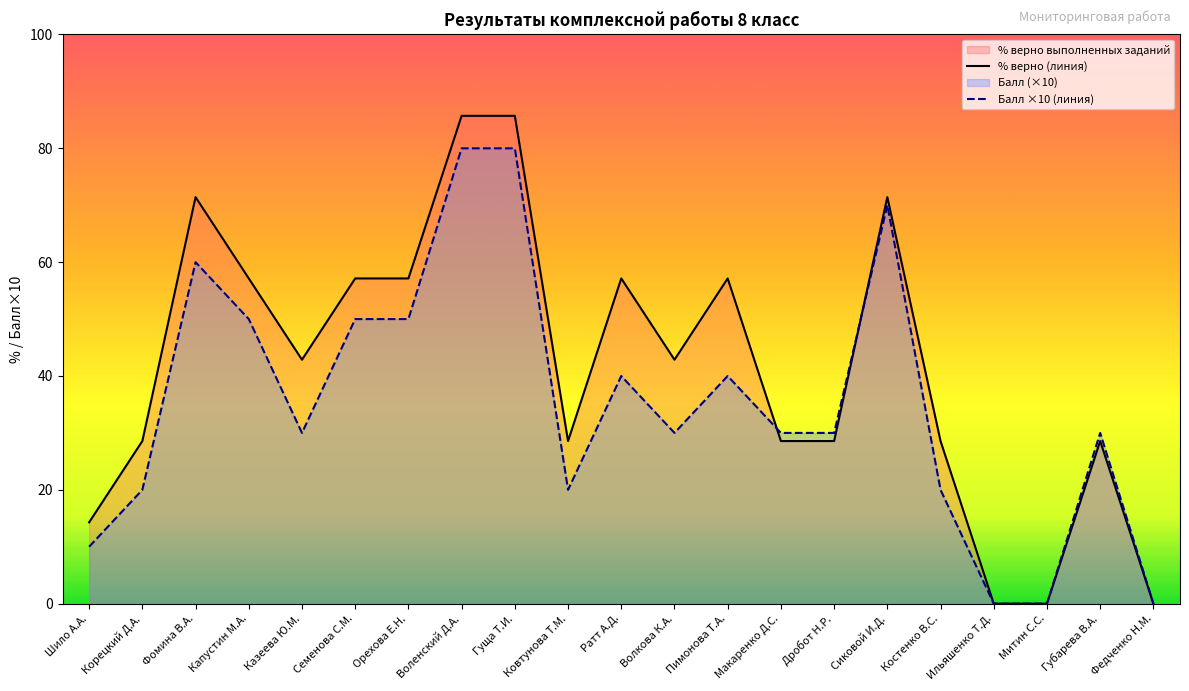

The value of Балл ×10 (линия) at Гуща Т.И. is 104.9. True or false?

False